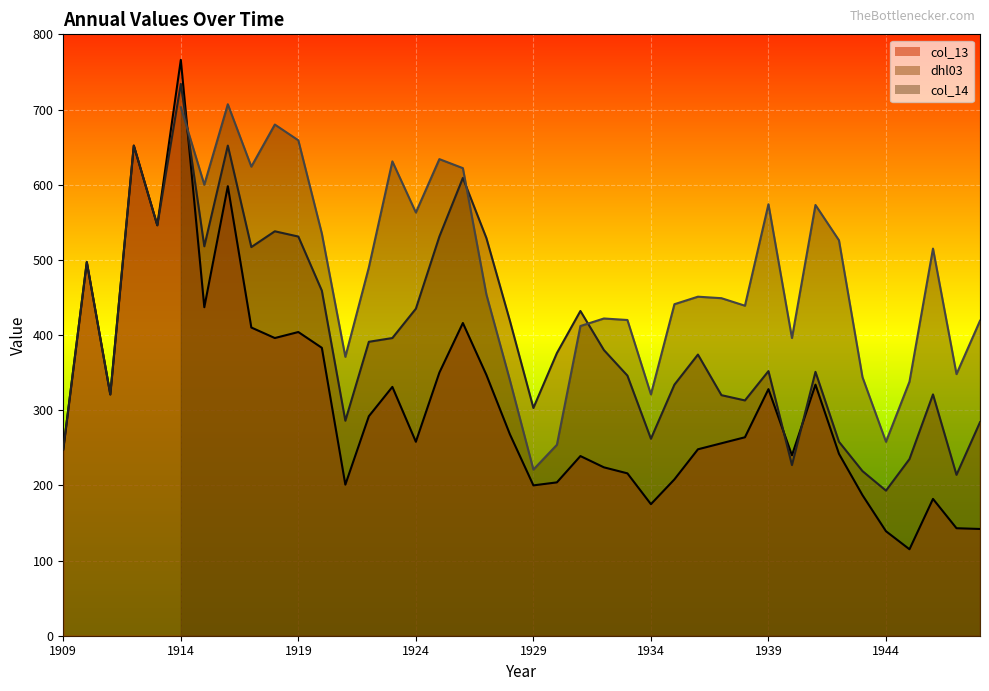

The dhl03 series shows 115 at 1909. True or false?

False